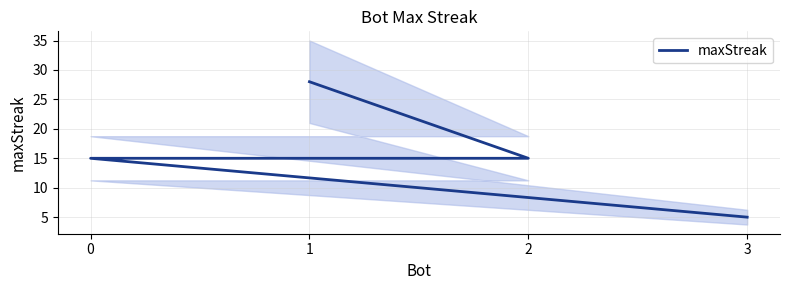

Count the values in the range 15 to 28.

3